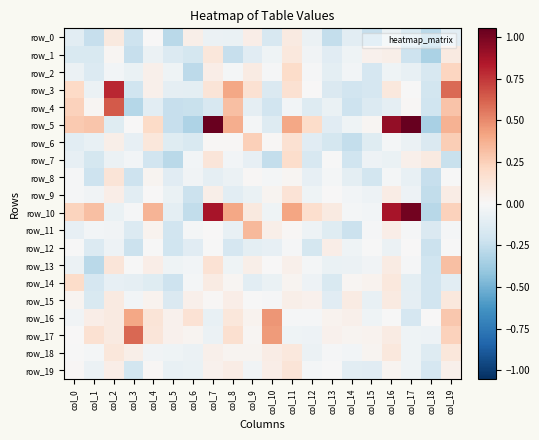

How many categories are shown in the chart?

20